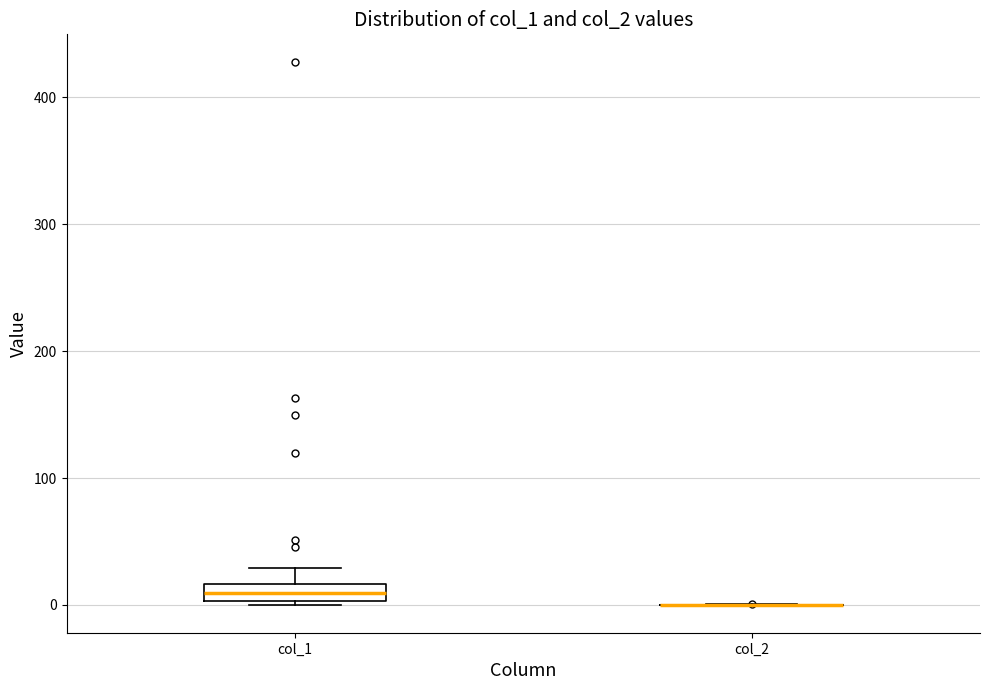

Comparing the boxes themselves (not the whiskers), which one is the tallest?

col_1